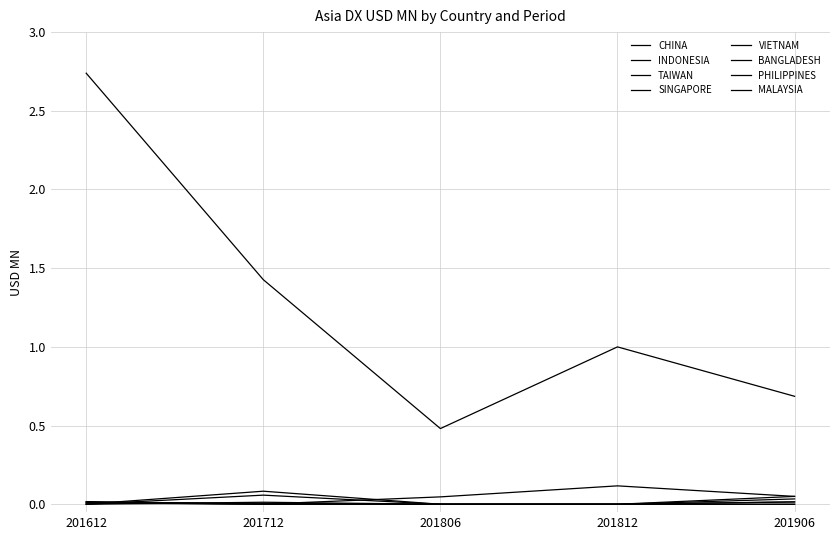

Reading right to left, what are all the values shown in this chart?

201612: 0.0	0.0	0.0	0.0	0.0	0.0	0.0	2.7
201712: 0.1	0.0	0.1	0.0	0.0	0.0	0.0	1.4
201806: 0.0	0.0	0.0	0.0	0.0	0.0	0.0	0.5
201812: 0.0	0.0	0.0	0.0	0.0	0.0	0.1	1.0
201906: 0.0	0.0	0.0	0.0	0.0	0.1	0.1	0.7